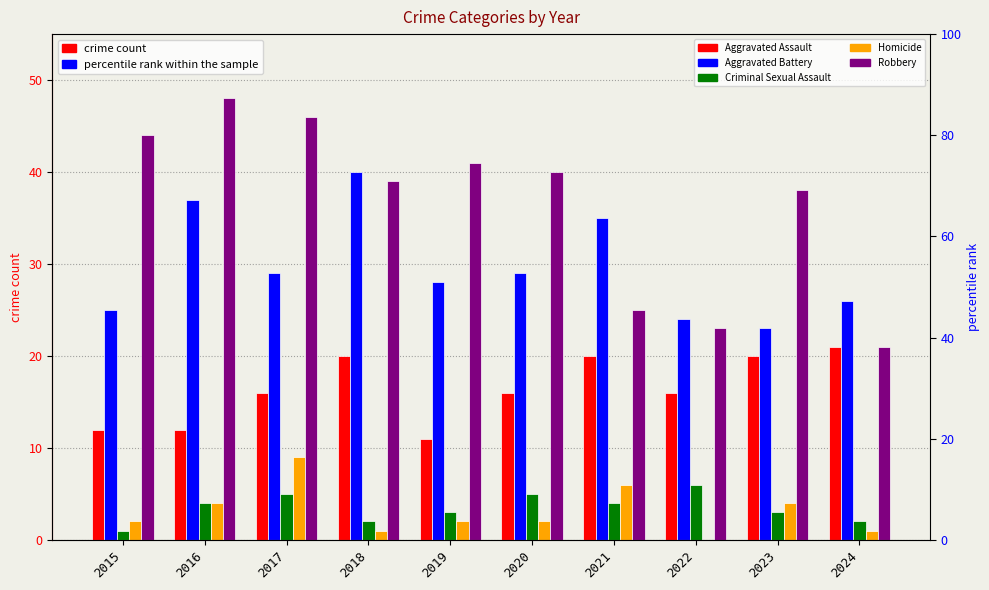

How many bars are there in each group?

5